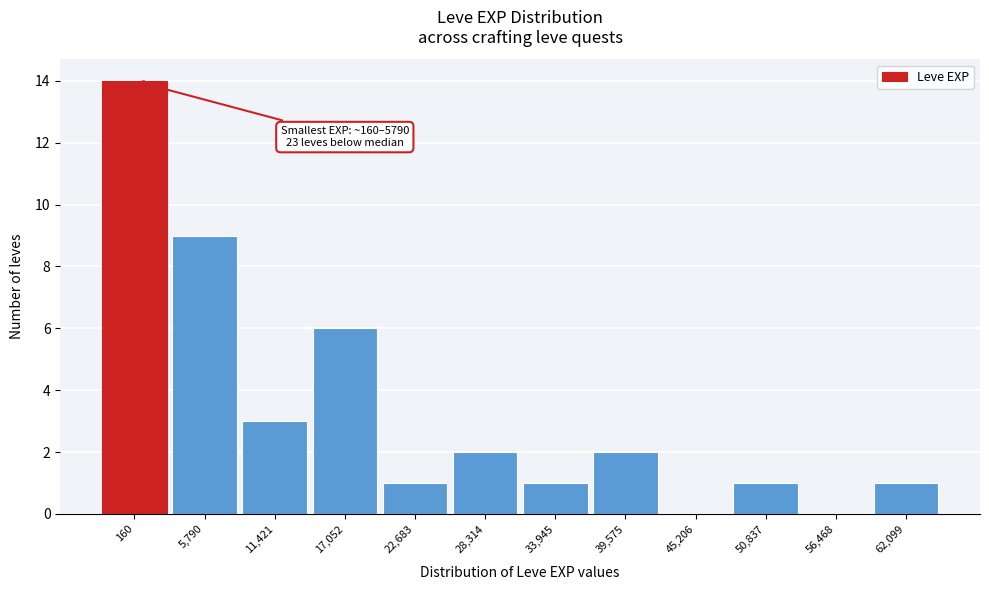

Reading left to right, extract all data points from this chart.

160=14	5,790=9	11,421=3	17,052=6	22,683=1	28,314=2	33,945=1	39,575=2	45,206=0	50,837=1	56,468=0	62,099=1